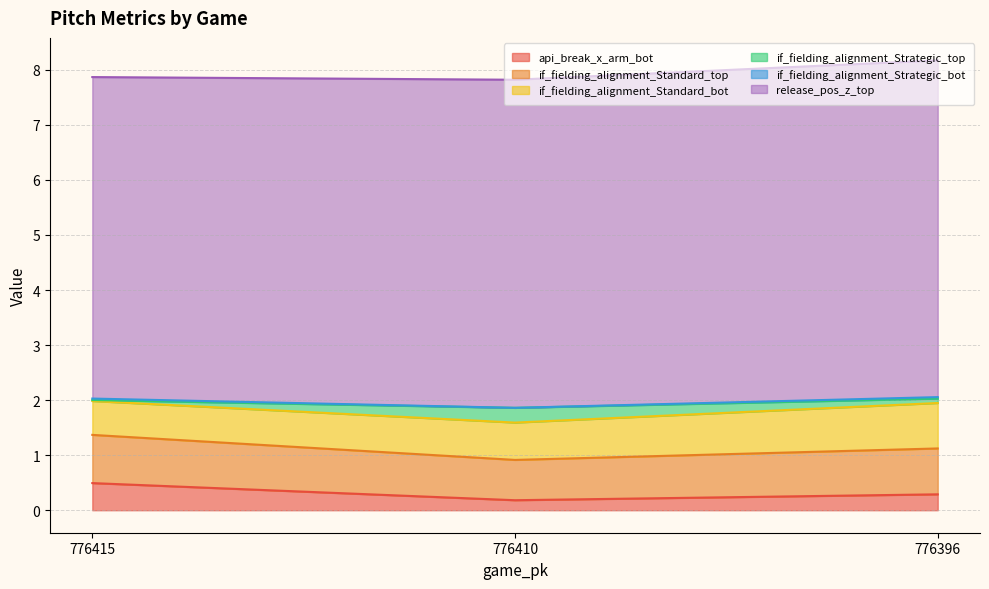

True or false: api_break_x_arm_bot has a value of 0.5 at 776415.

True